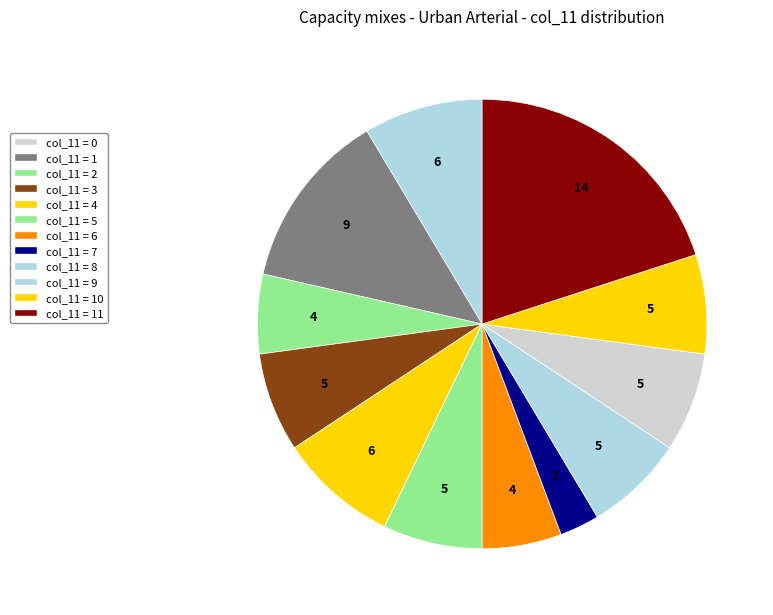

How many slices are in this pie chart?

12